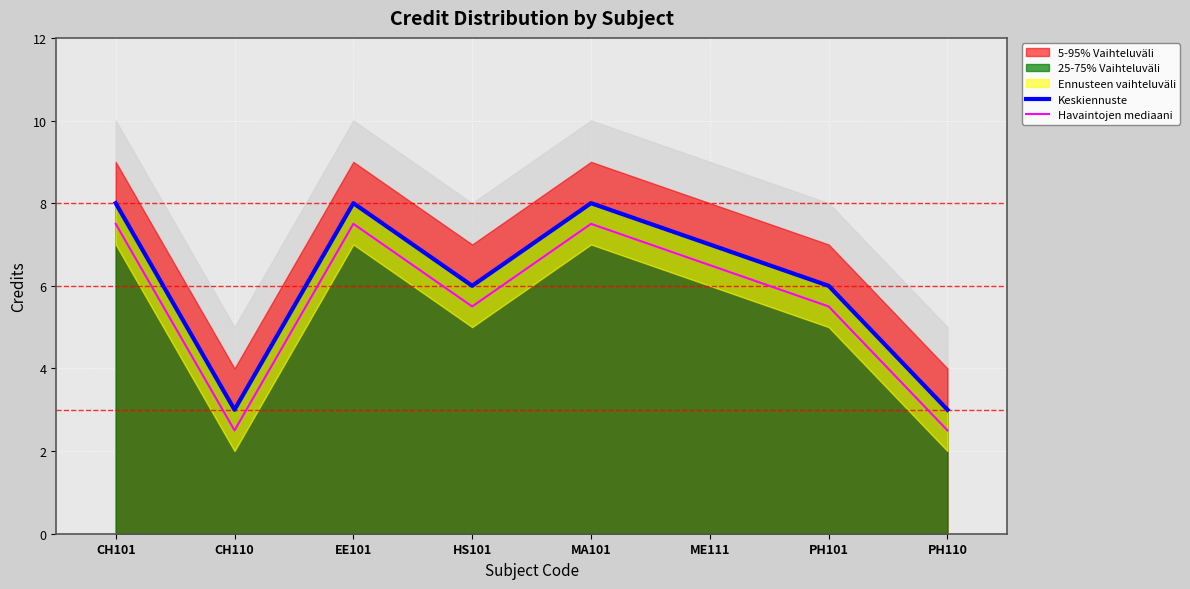

Where does the Keskiennuste series first go above 7?

CH101